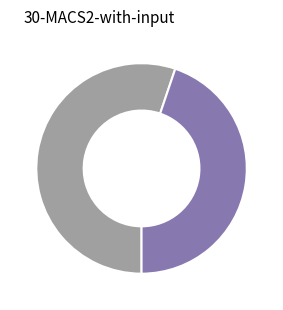

How many segments does this pie chart have?

2